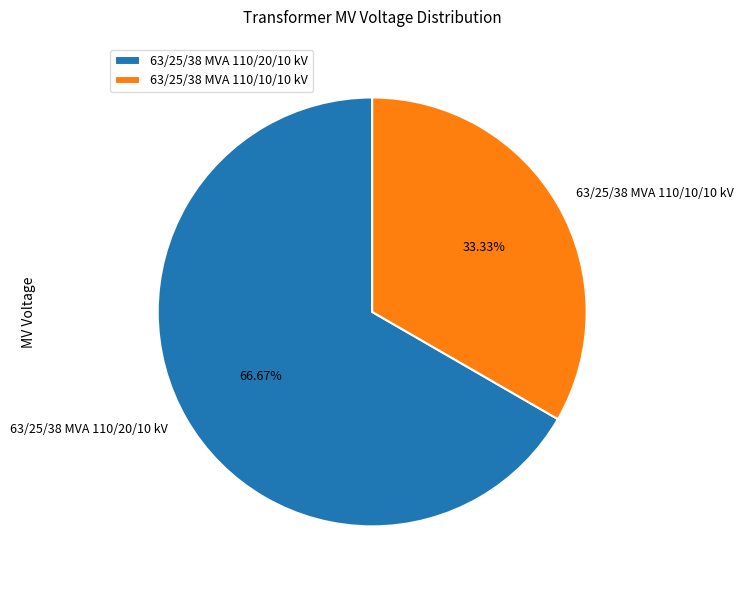

To the nearest percent, what percentage of the pie is 63/25/38 MVA 110/10/10 kV?

33%